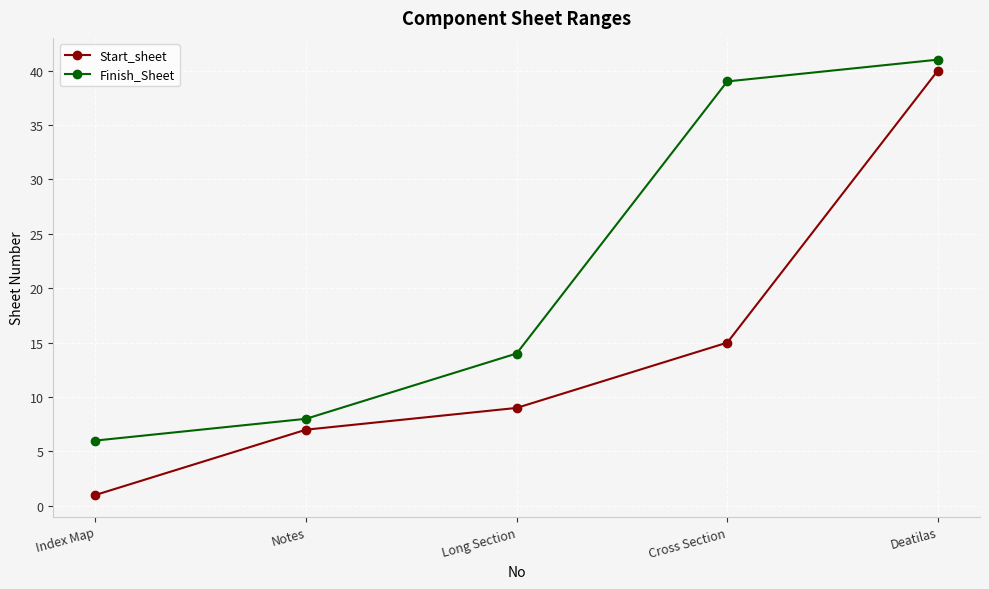

What is the difference between the highest and lowest values at Index Map?

5